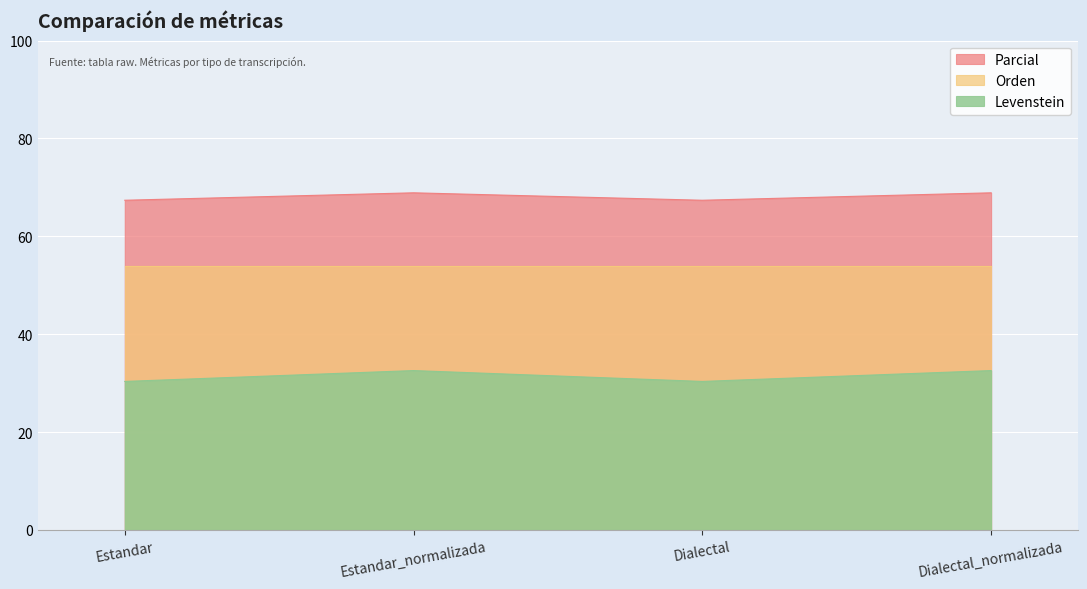

The value of Levenstein at Estandar_normalizada is 26.1. True or false?

False